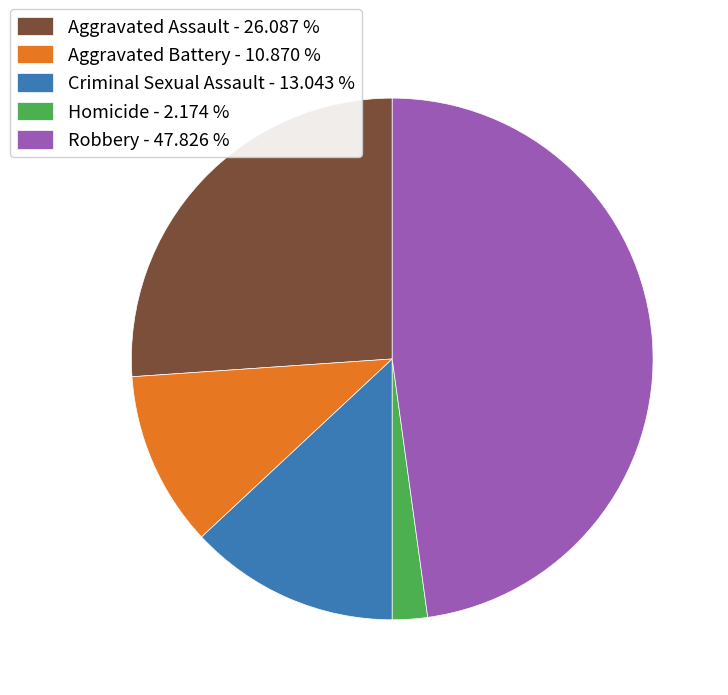

Count the number of slices in the pie.

5